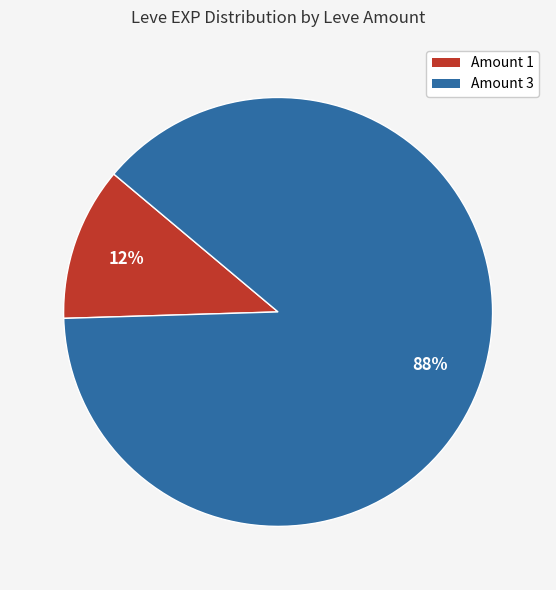

Is there a majority slice in this chart?

Yes